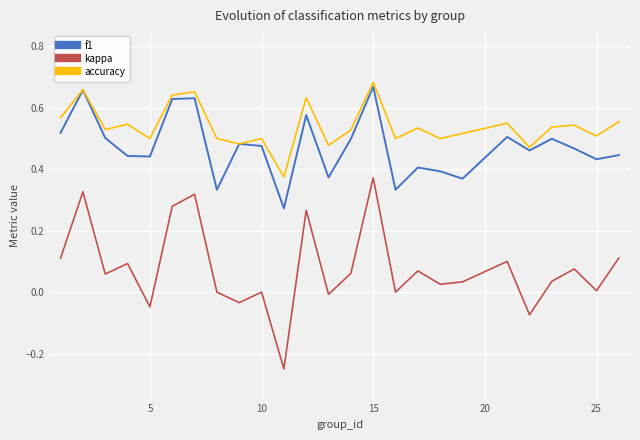

Rank the series by their maximum value, from highest to lowest.

accuracy, f1, kappa